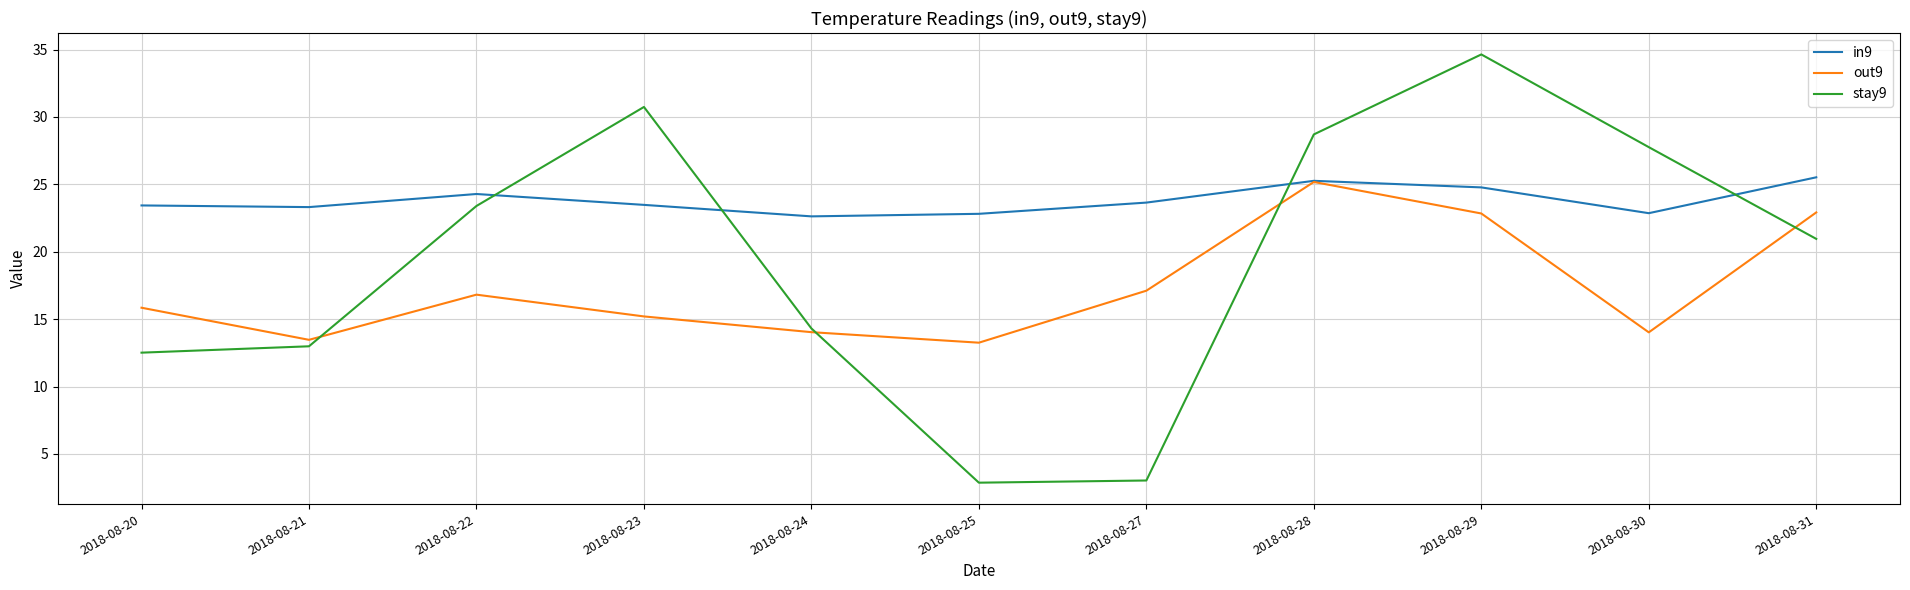

After their last crossing, which series has the higher values: stay9 or in9?

in9